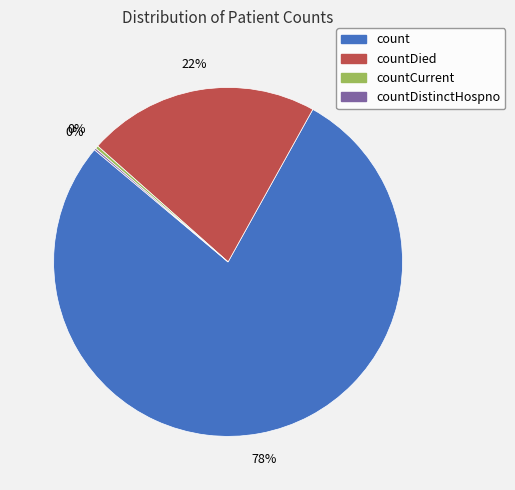

The count slice represents 91% of the pie. True or false?

False